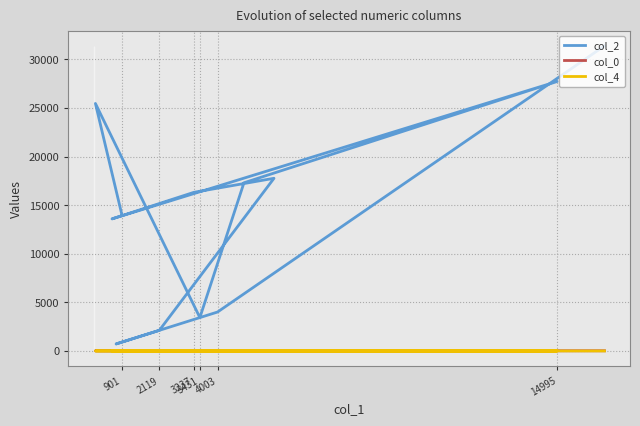

At 3431, list the series in order from smallest to largest.

col_4, col_0, col_2